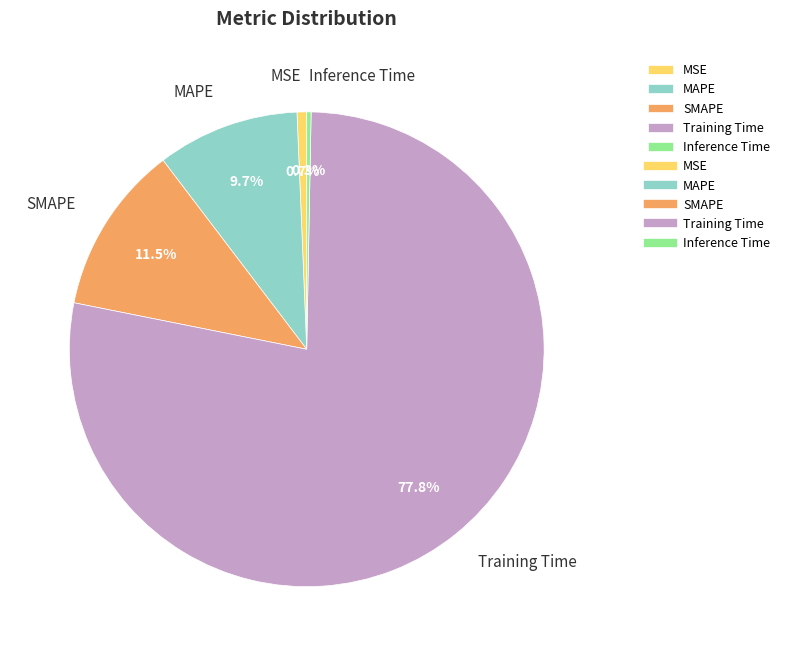

What is the largest slice in the pie chart?

Training Time